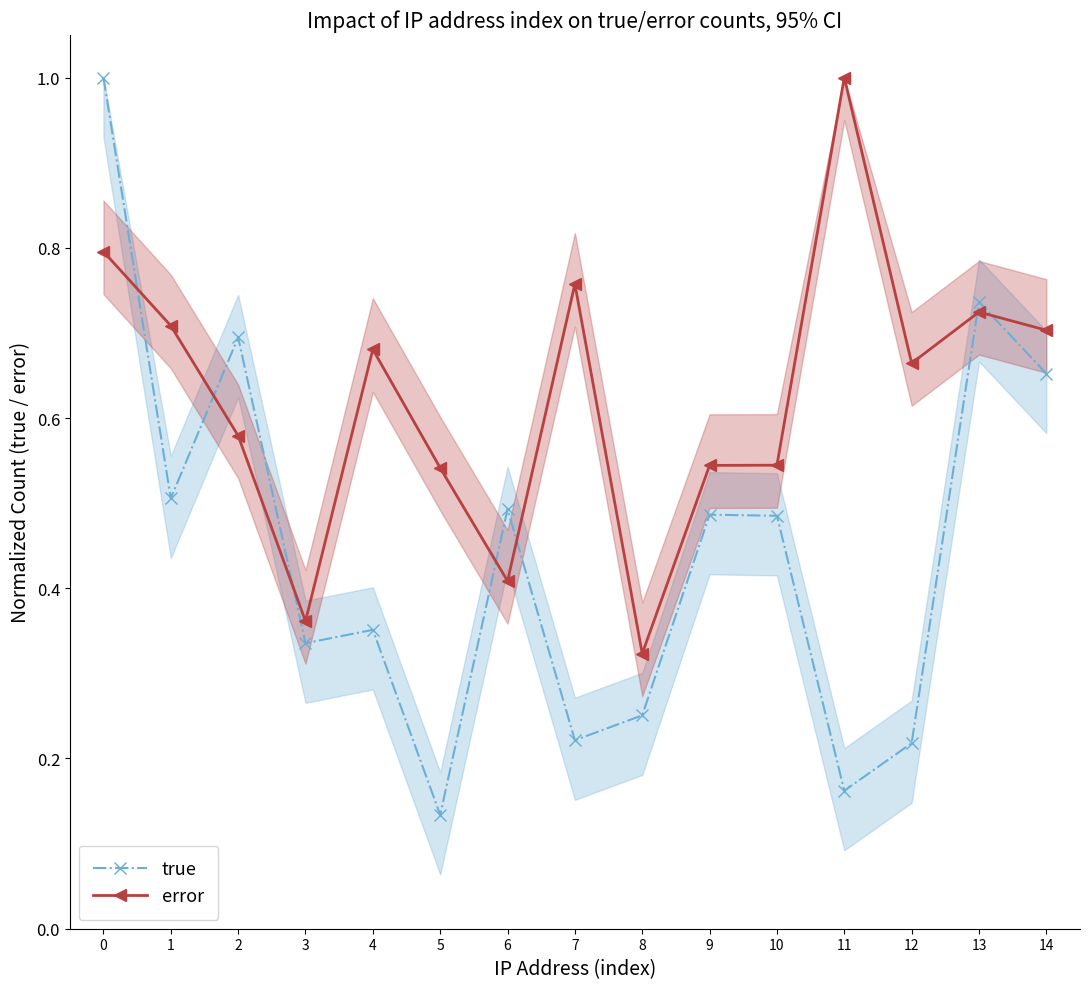

List the labels in order of true value, smallest first.

5, 11, 12, 7, 8, 3, 4, 10, 9, 6, 1, 14, 2, 13, 0